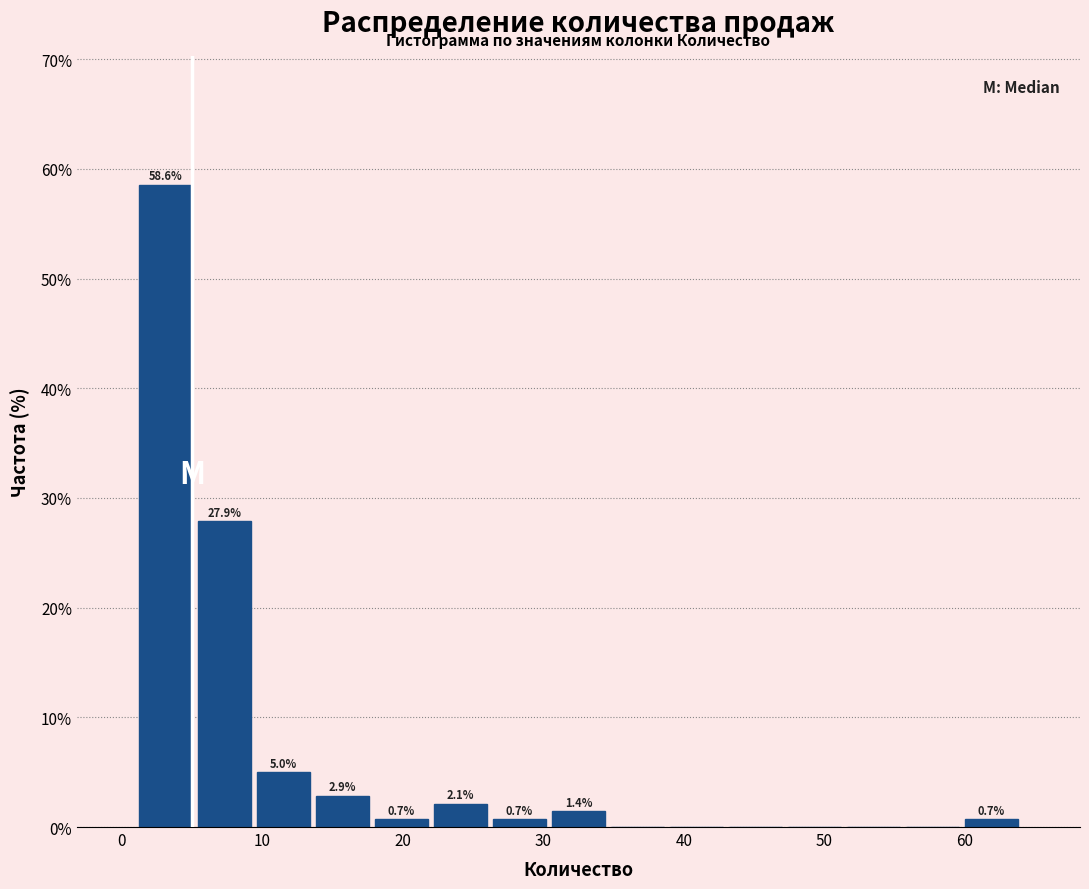

Which range on the x-axis has the tallest bar?

1.0 to 5.2